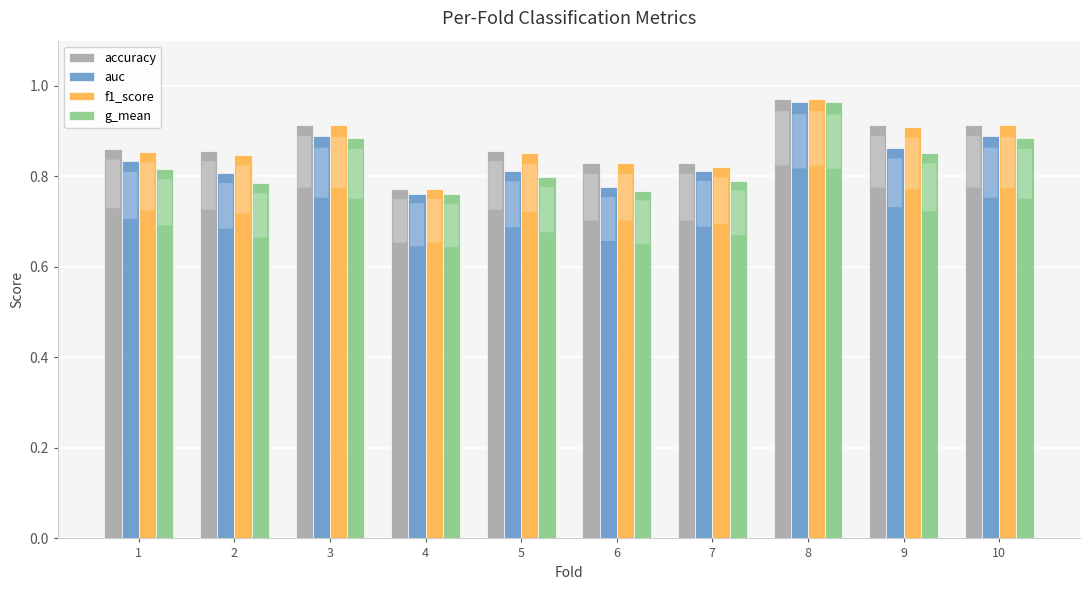

Is the value of f1_score at 4 greater than the value of accuracy at 2?

No